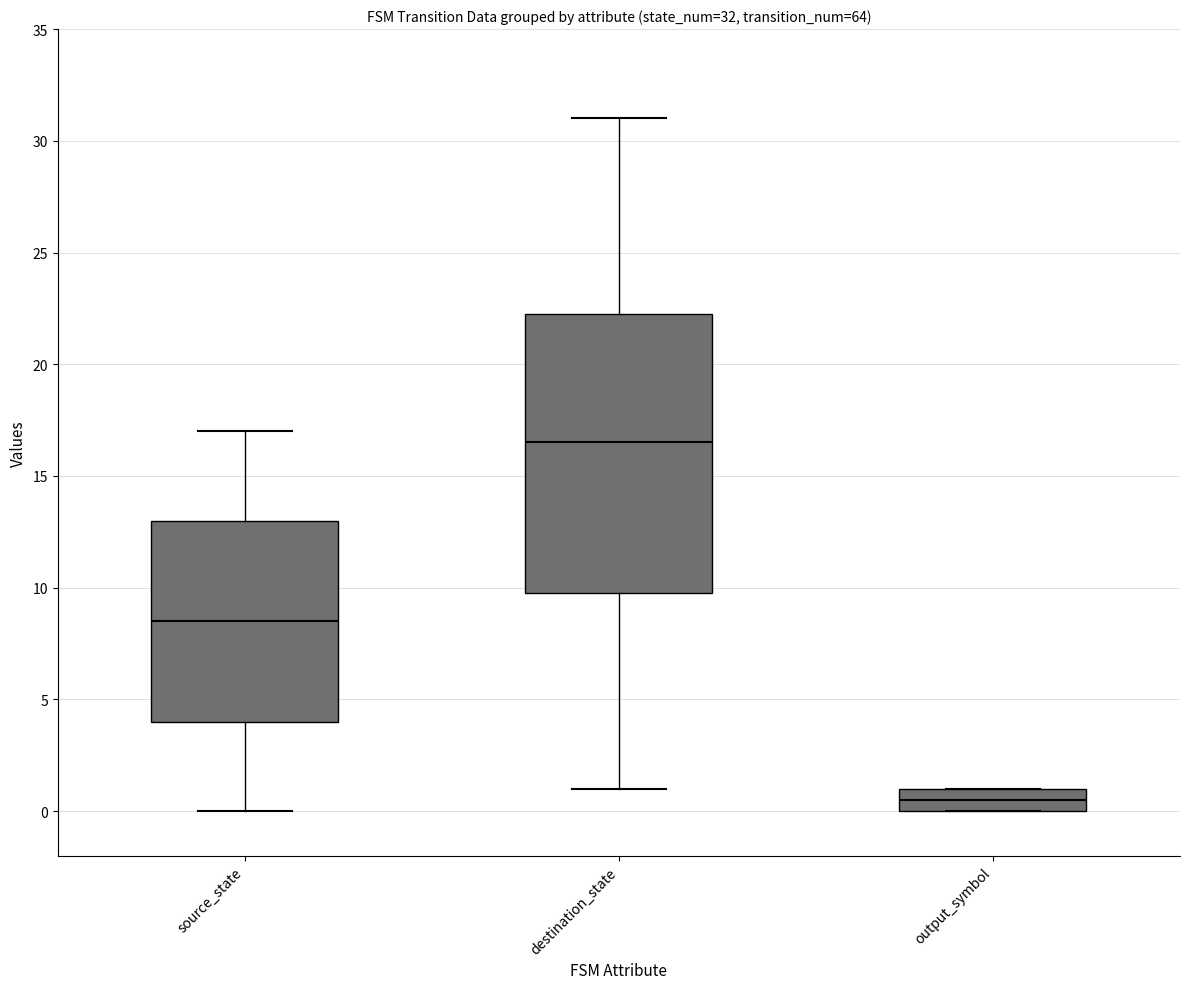

Which box is the tallest, from its lower edge to its upper edge?

destination_state